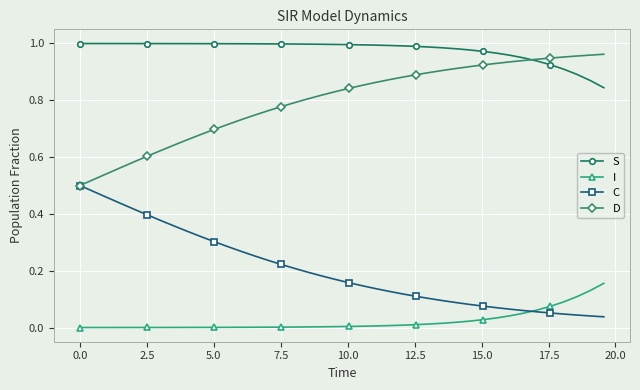

How many lines are shown in the chart?

4